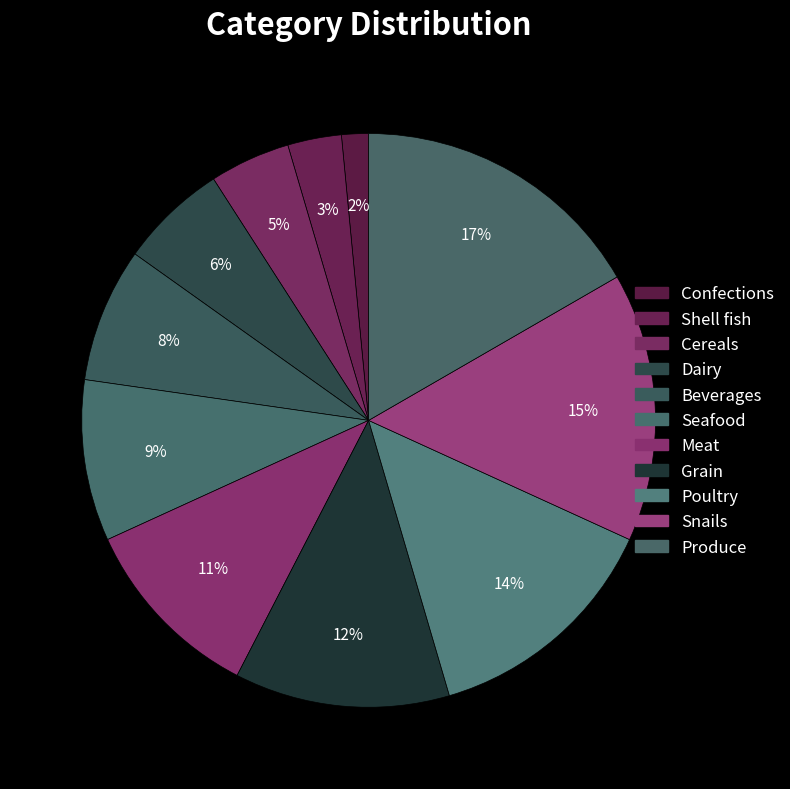

Rank the categories by value from highest to lowest.

Produce, Snails, Poultry, Grain, Meat, Seafood, Beverages, Dairy, Cereals, Shell fish, Confections